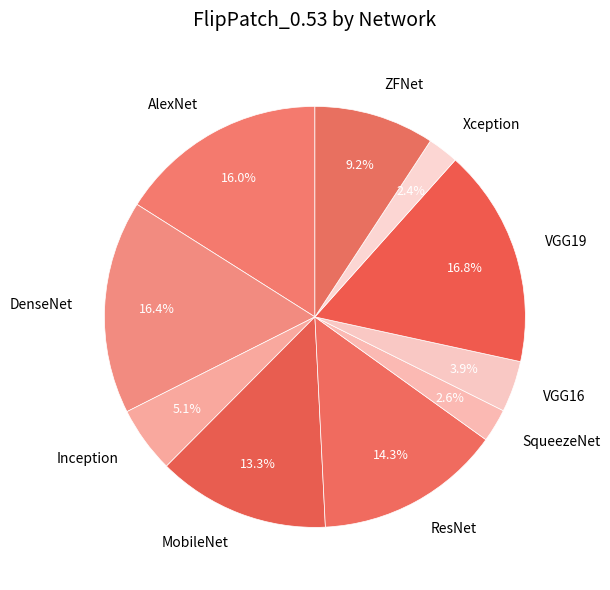

To the nearest percent, what is the difference between the VGG16 and Xception slice percentages?

2%